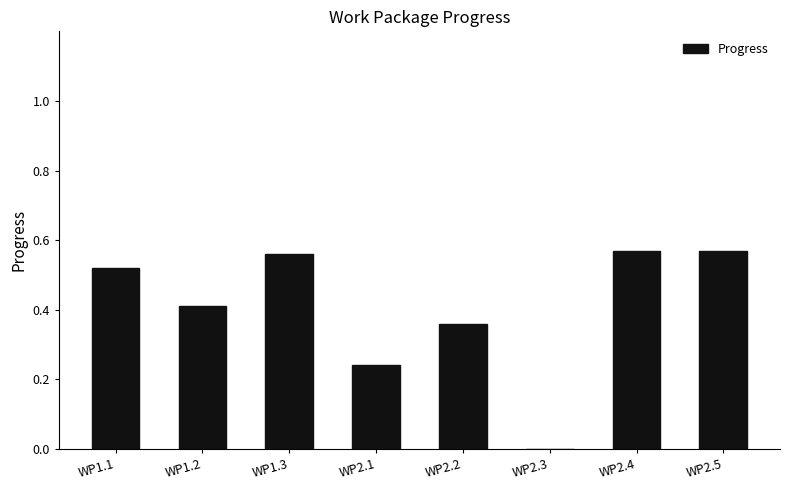

What is the sum of all values?

3.2